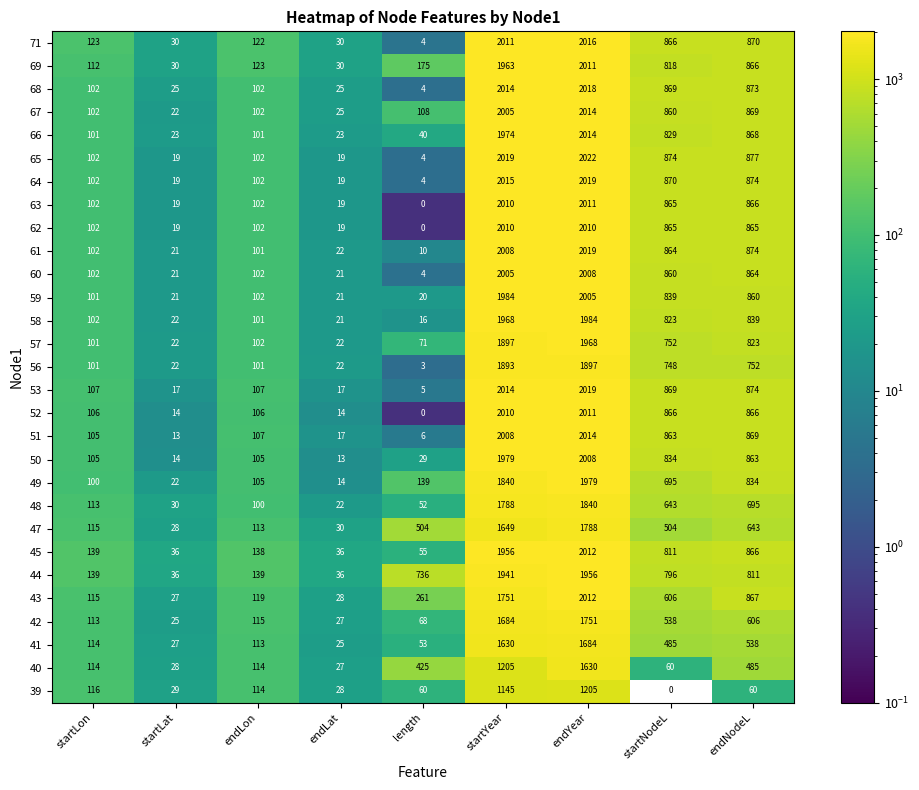

Which category has the highest value across all series?

endYear